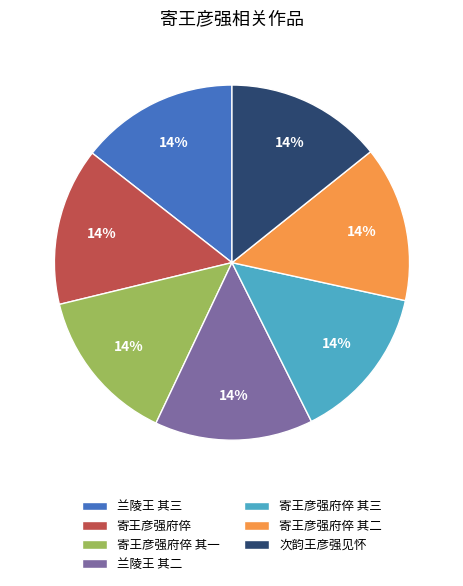

What percentage is the 寄王彦强府倅 其一 slice, to the nearest percent?

14%